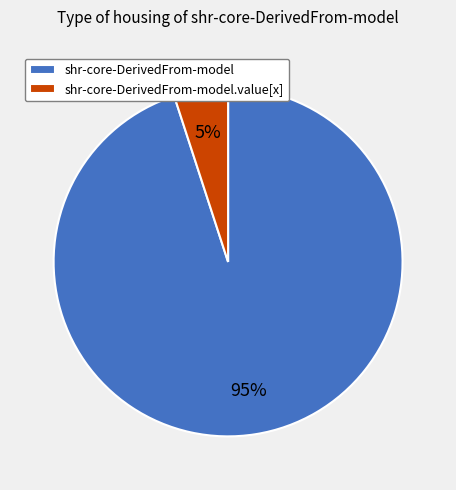

What is the largest slice in the pie chart?

shr-core-DerivedFrom-model